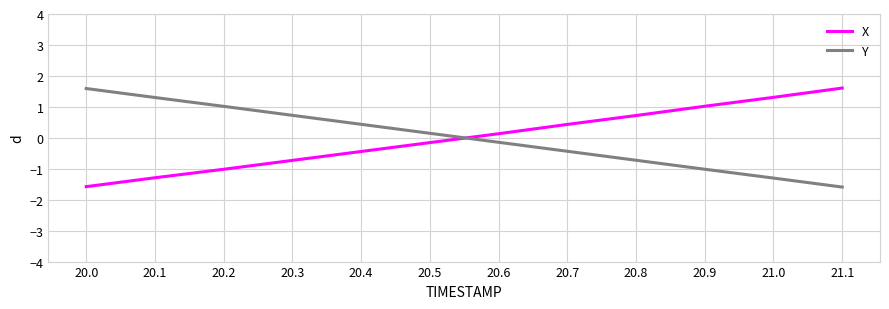

What is the spread (max minus min) of values at 20.1?

2.6